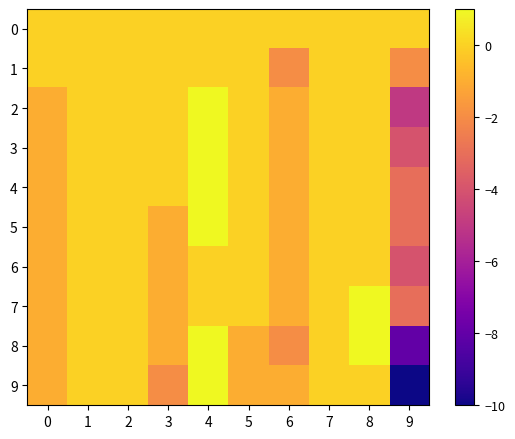

Reading right to left, transcribe all the data shown in this chart.

0: 9=0	8=0	7=0	6=0	5=0	4=0	3=0	2=0	1=0	0=0
1: 9=-2	8=0	7=0	6=-2	5=0	4=0	3=0	2=0	1=0	0=0
2: 9=-5	8=0	7=0	6=-1	5=0	4=1	3=0	2=0	1=0	0=-1
3: 9=-4	8=0	7=0	6=-1	5=0	4=1	3=0	2=0	1=0	0=-1
4: 9=-3	8=0	7=0	6=-1	5=0	4=1	3=0	2=0	1=0	0=-1
5: 9=-3	8=0	7=0	6=-1	5=0	4=1	3=-1	2=0	1=0	0=-1
6: 9=-4	8=0	7=0	6=-1	5=0	4=0	3=-1	2=0	1=0	0=-1
7: 9=-3	8=1	7=0	6=-1	5=0	4=0	3=-1	2=0	1=0	0=-1
8: 9=-8	8=1	7=0	6=-2	5=-1	4=1	3=-1	2=0	1=0	0=-1
9: 9=-10	8=0	7=0	6=-1	5=-1	4=1	3=-2	2=0	1=0	0=-1